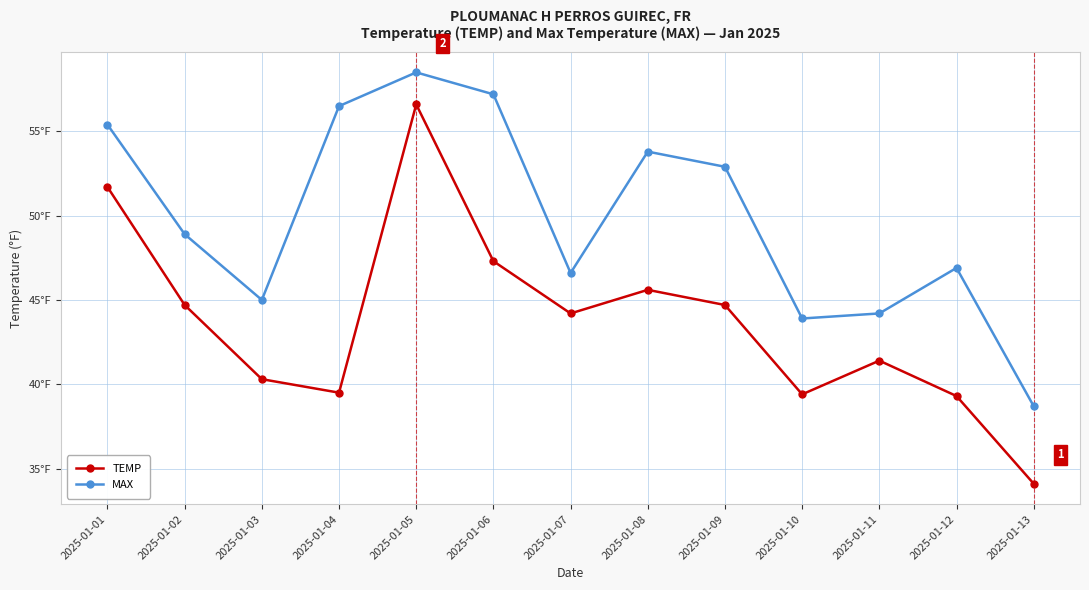

Does the chart have visible grid lines?

Yes